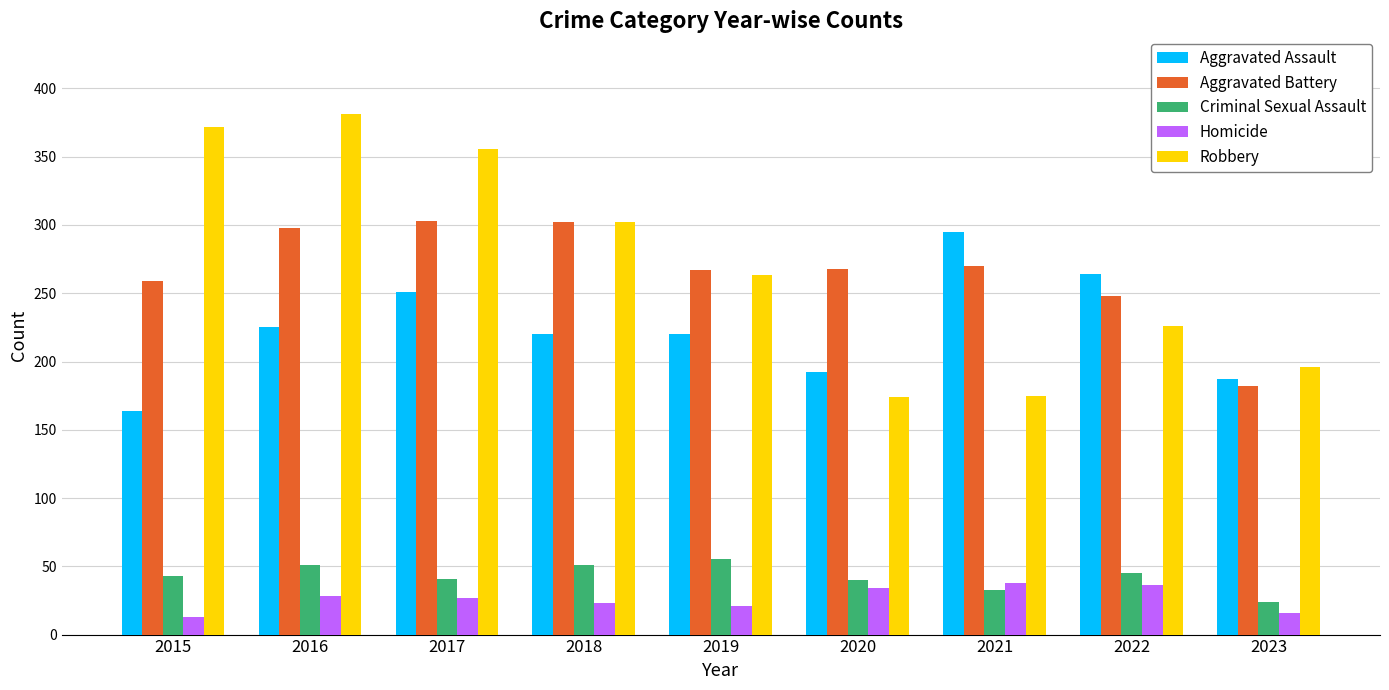

Does the chart contain any negative values?

No